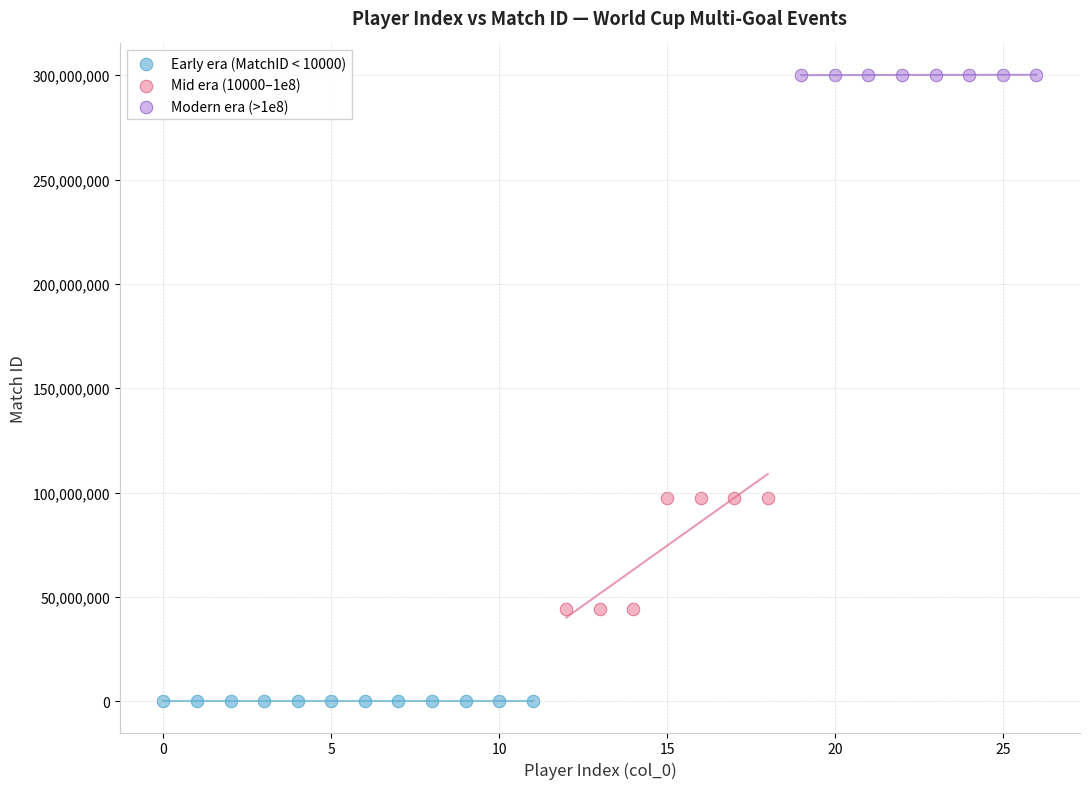

Which series reaches the minimum Y coordinate?

Early era (MatchID < 10000)